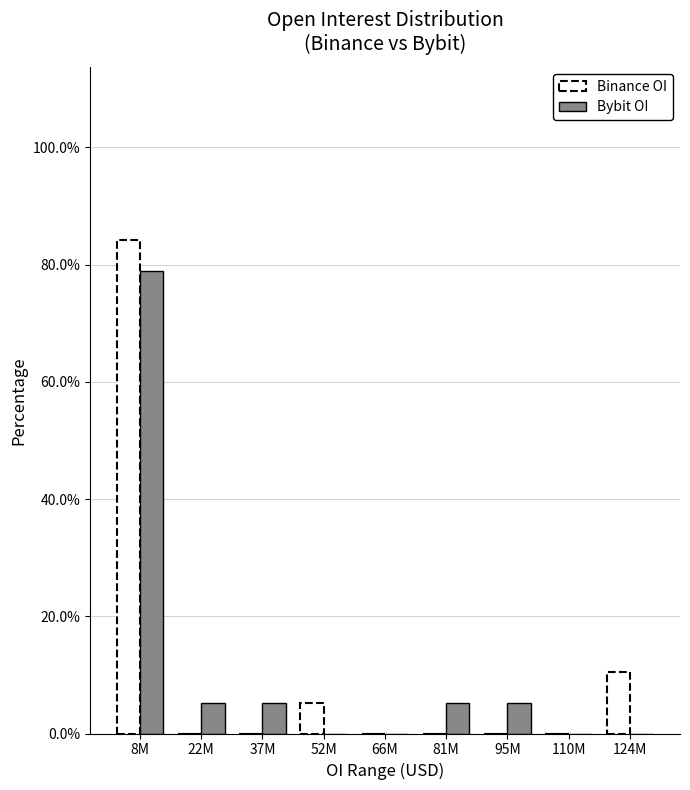

Reading left to right, transcribe all the data shown in this chart.

Binance OI: 8M=84.2	22M=0.0	37M=0.0	52M=5.3	66M=0.0	81M=0.0	95M=0.0	110M=0.0	124M=10.5
Bybit OI: 8M=78.9	22M=5.3	37M=5.3	52M=0.0	66M=0.0	81M=5.3	95M=5.3	110M=0.0	124M=0.0